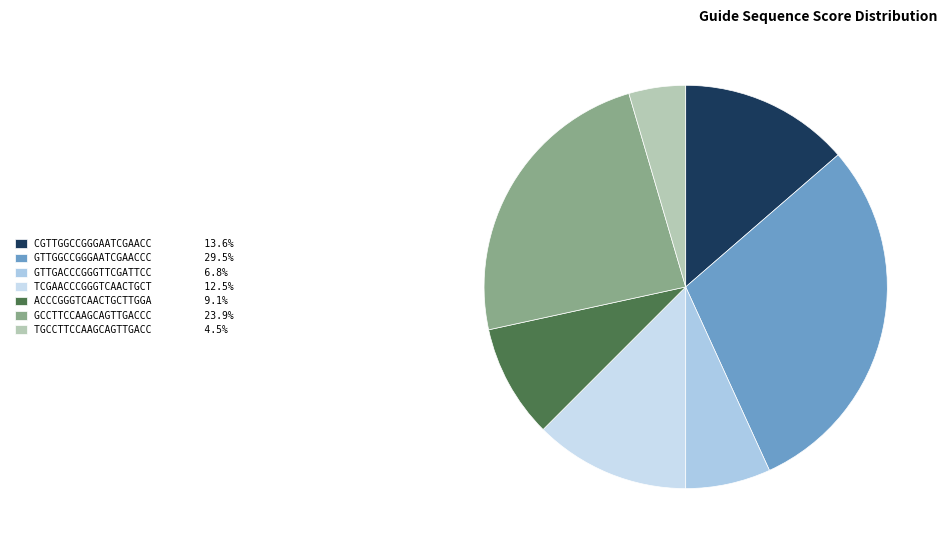

Count the number of slices in the pie.

7